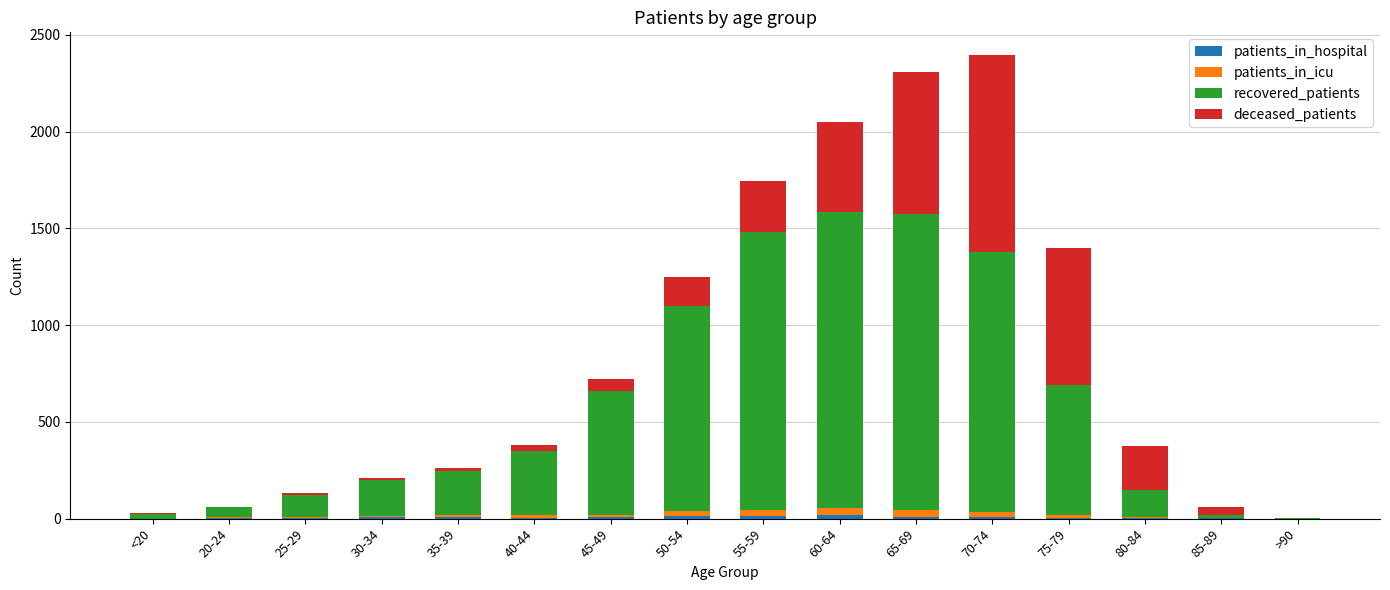

The patients_in_hospital series shows 9 at 30-34. True or false?

True